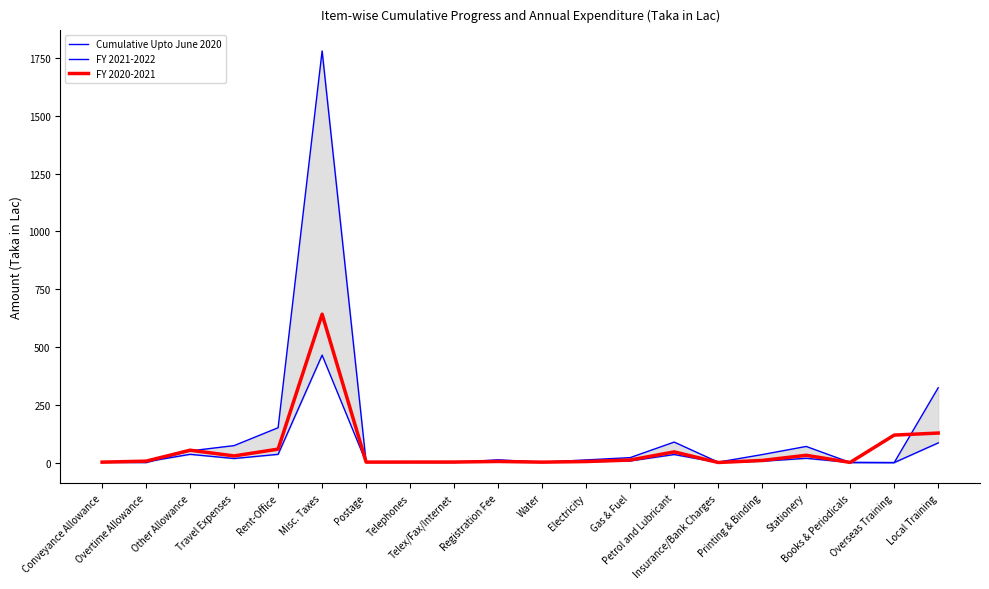

The FY 2021-2022 series shows 3.8 at Electricity. True or false?

True